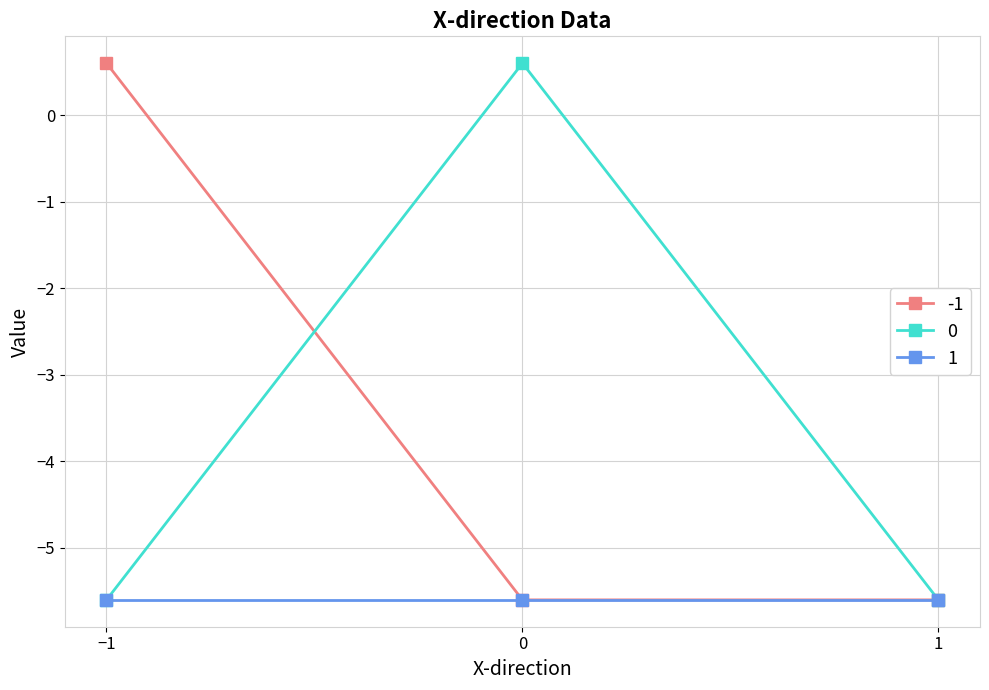

What is the minimum value for 0?

-5.6